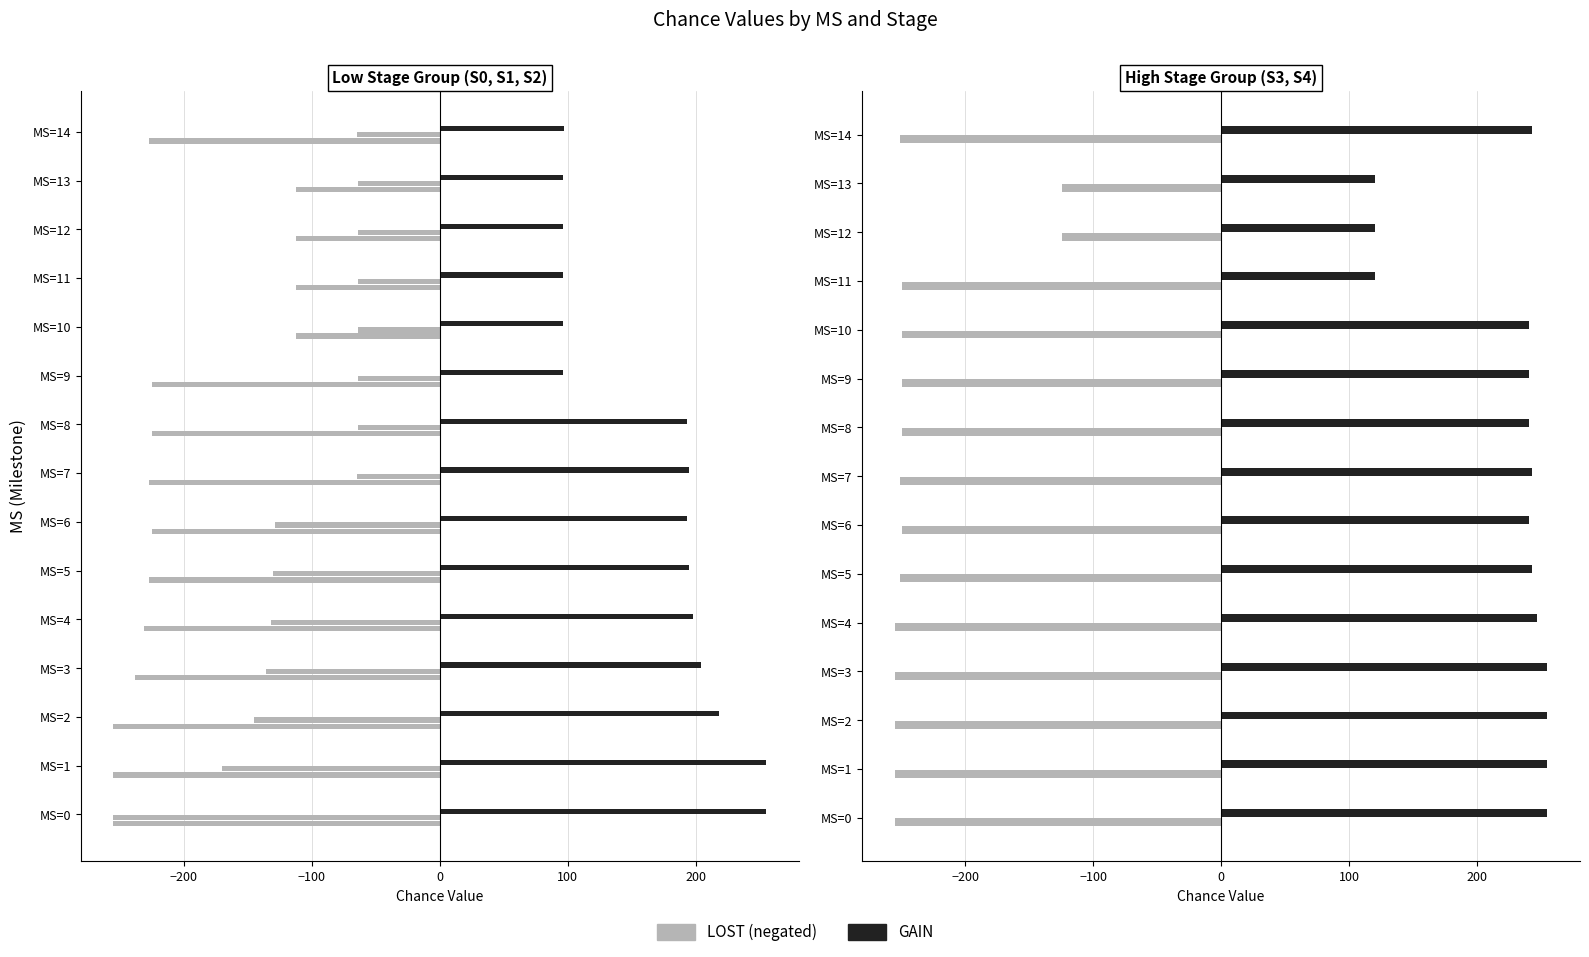

True or false: S1 Chance has a value of 92 at MS=5.

False